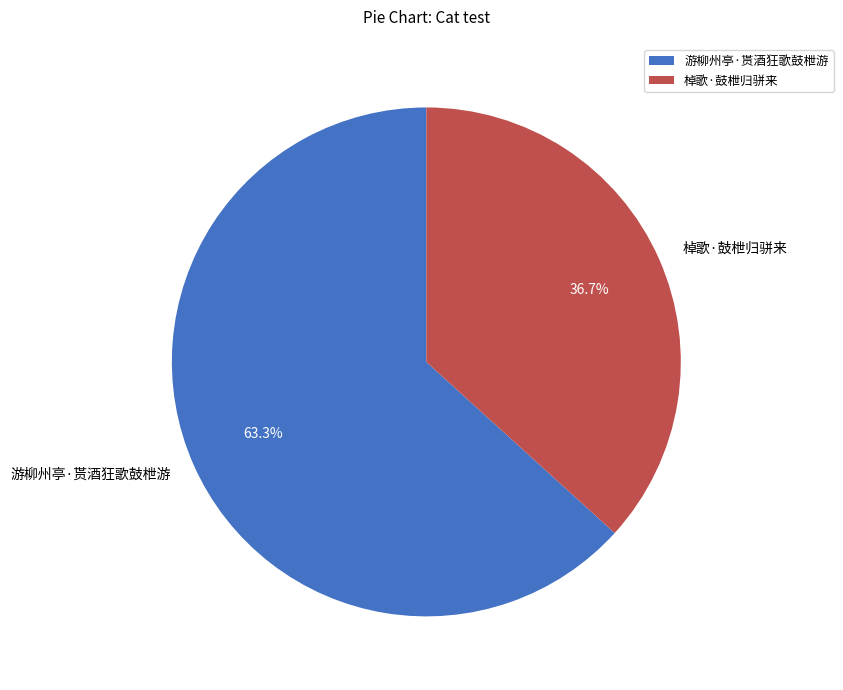

What is the total percentage of 棹歌·鼓枻归骈来 and 游柳州亭·贳酒狂歌鼓枻游?

100.0%